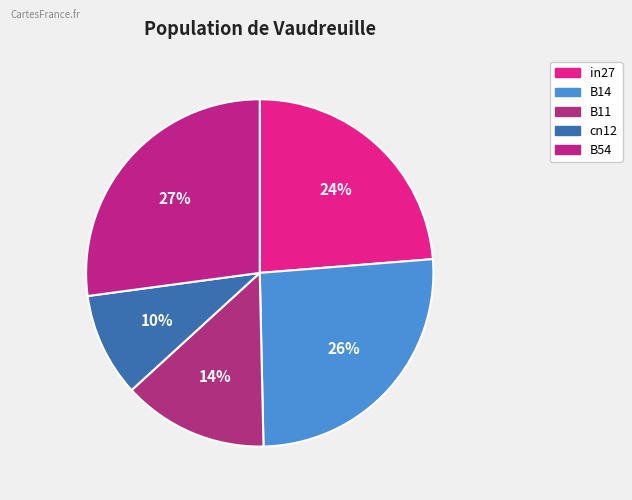

To the nearest percent, what is the average slice percentage?

20%